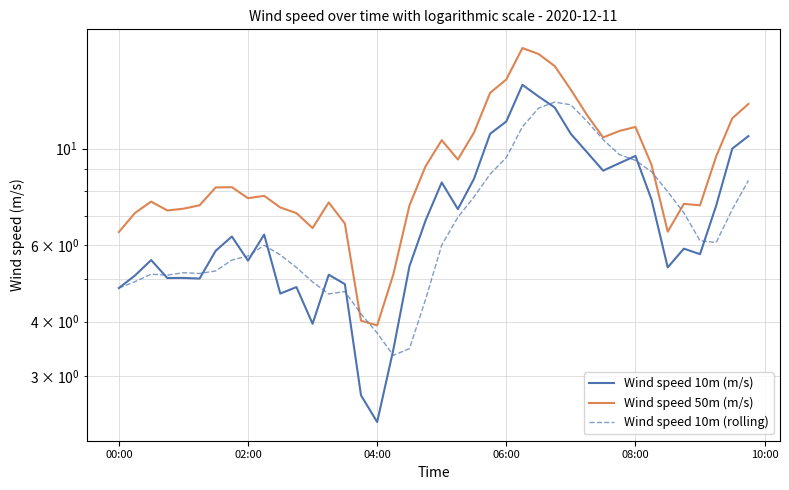

What are all the series names shown in the legend?

Wind speed 10m (m/s), Wind speed 50m (m/s), Wind speed 10m (rolling)